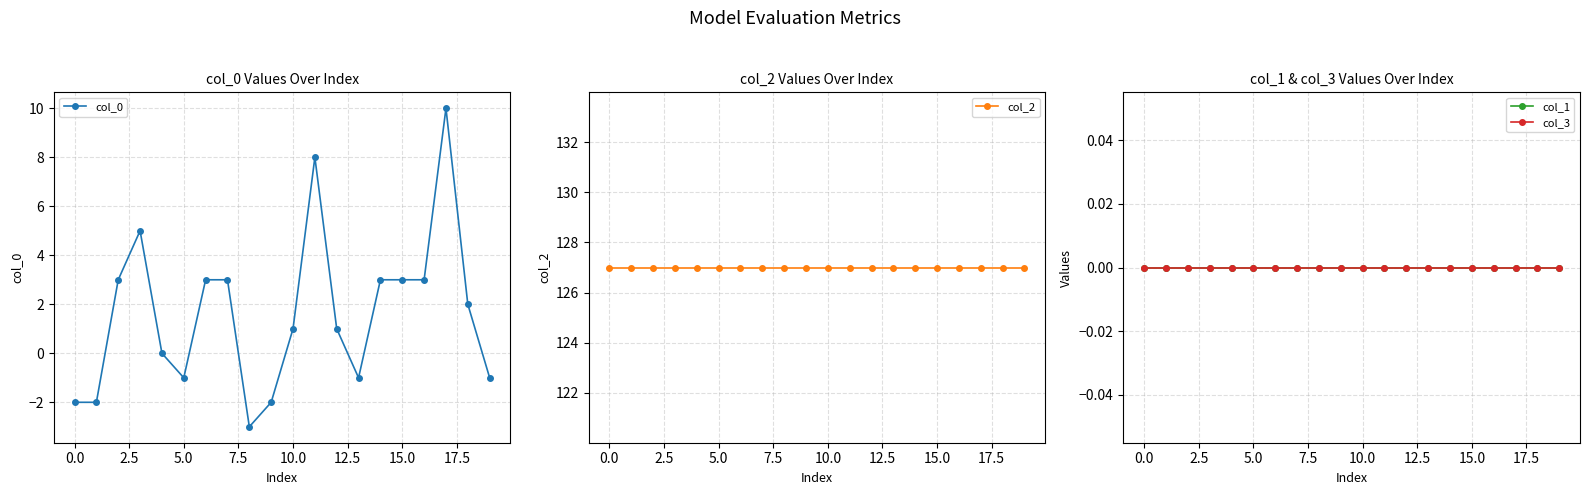

True or false: col_0 has a value of -2 at 0.0.

True